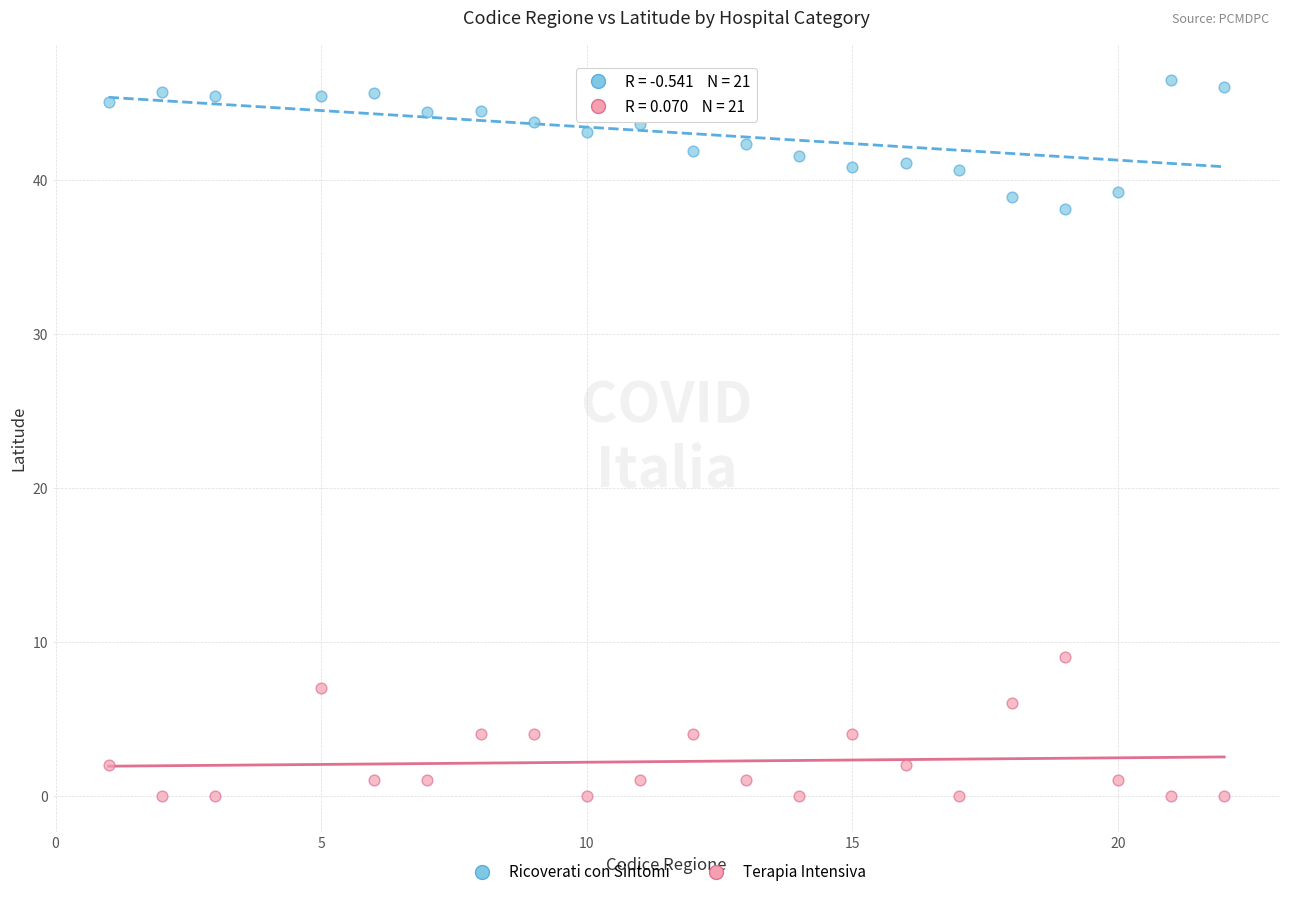

Which series reaches the minimum Y coordinate?

Terapia Intensiva